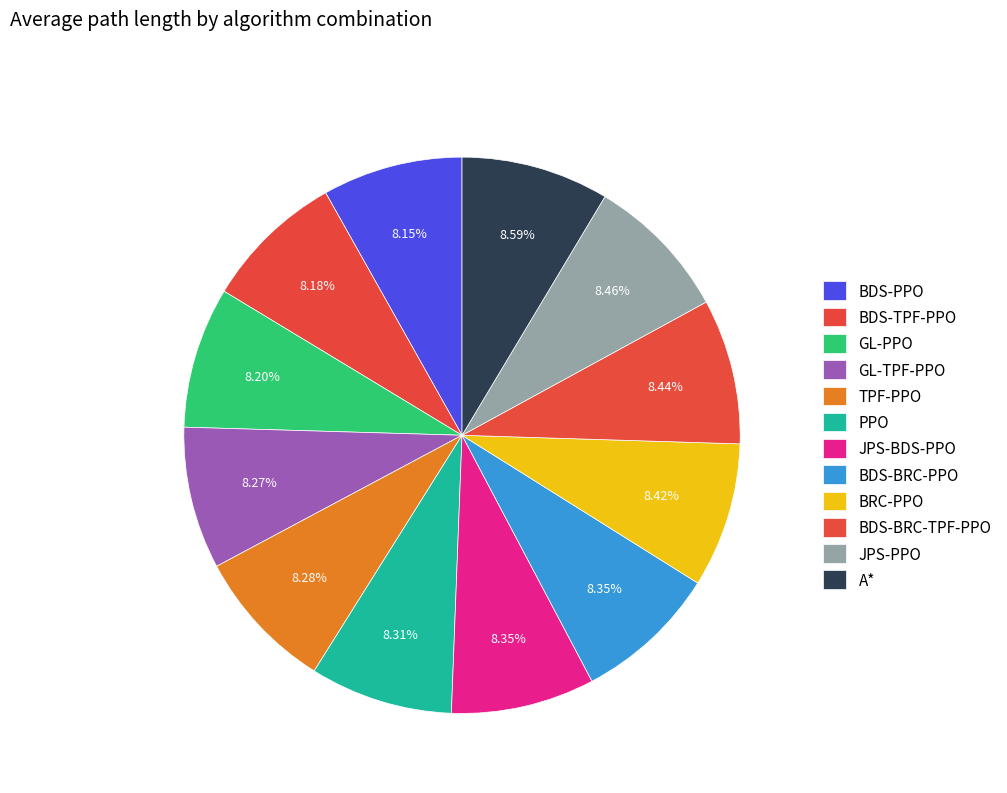

Which slice is the smallest?

BDS-PPO